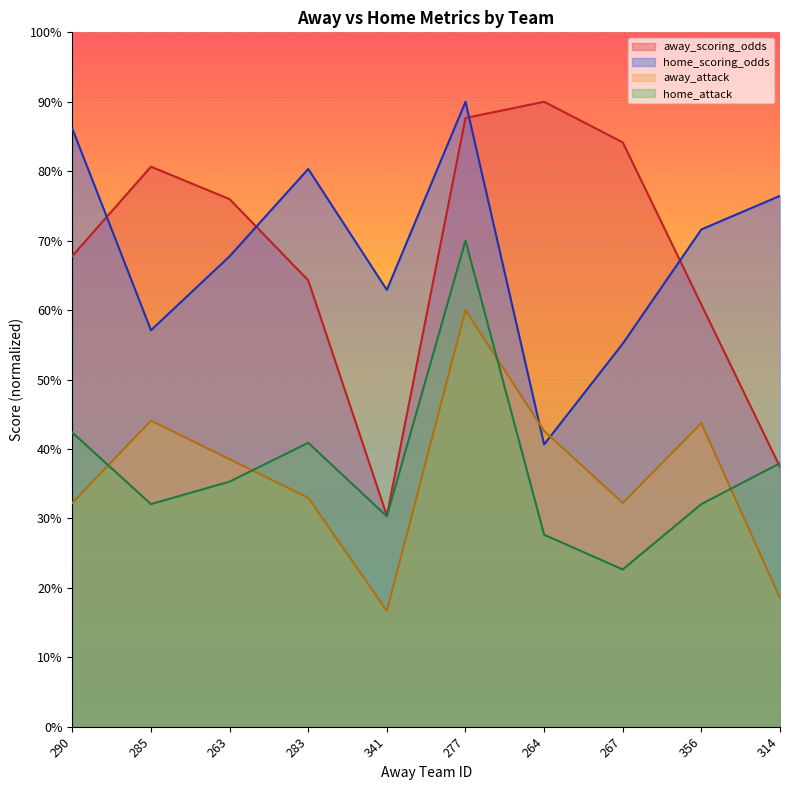

How many values in the away_attack series are below 38?

5